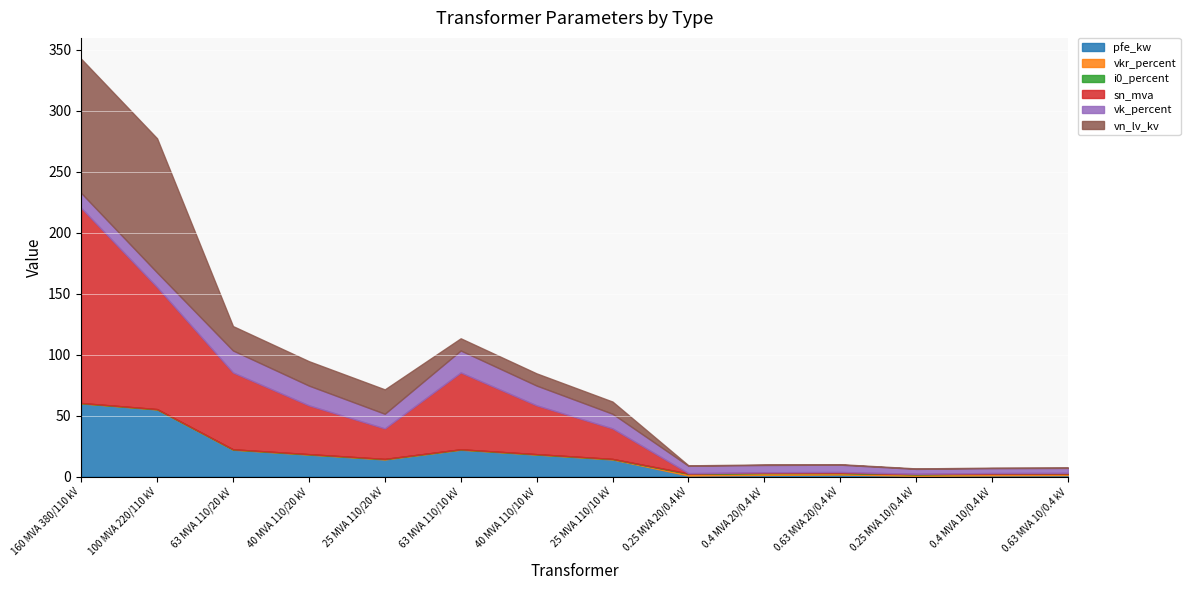

Where does the sn_mva series first go above 25?

160 MVA 380/110 kV